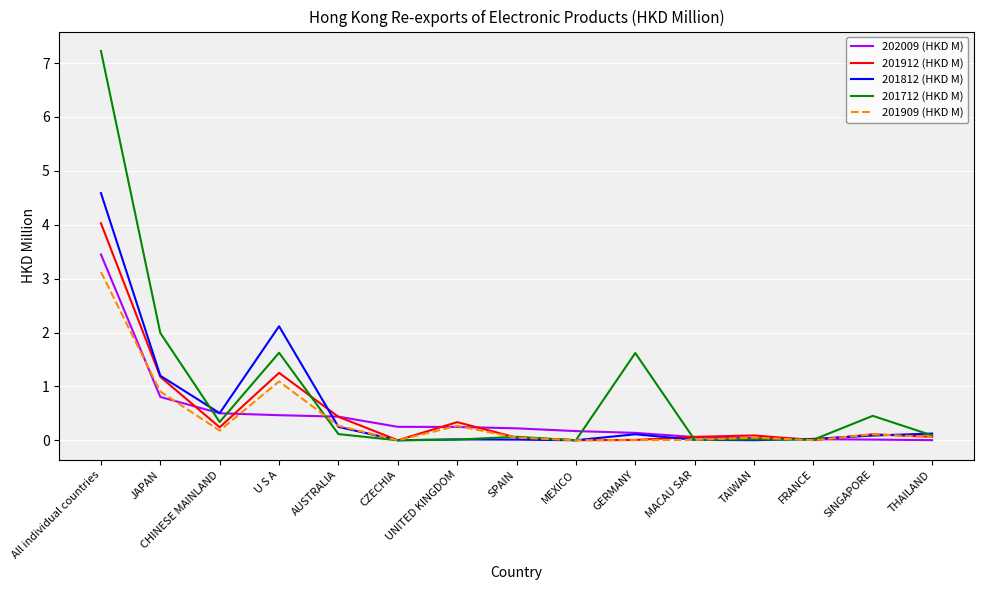

At which category is the sum across all series the highest?

All individual countries